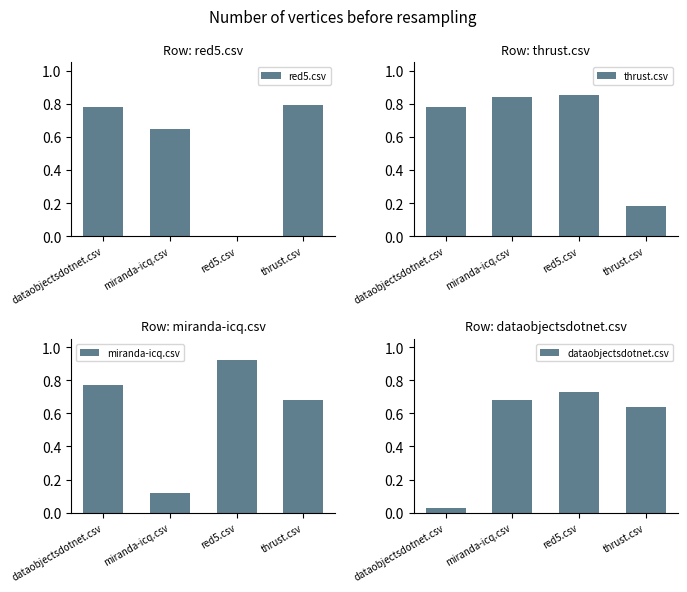

What is the difference between the highest and lowest values at miranda-icq.csv?

0.7